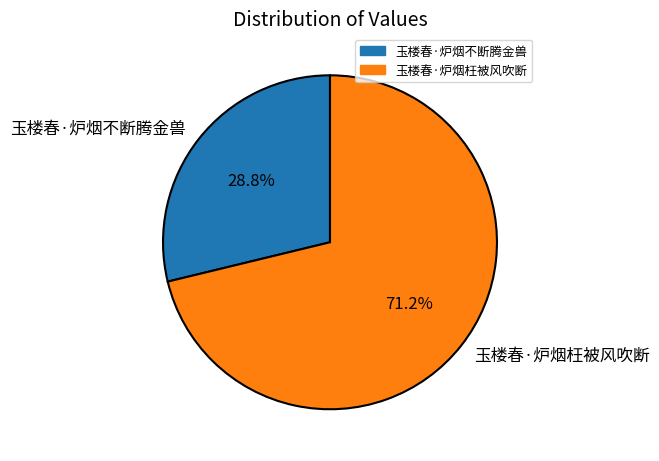

Is it true that 玉楼春·炉烟枉被风吹断 is 61% of the pie?

False